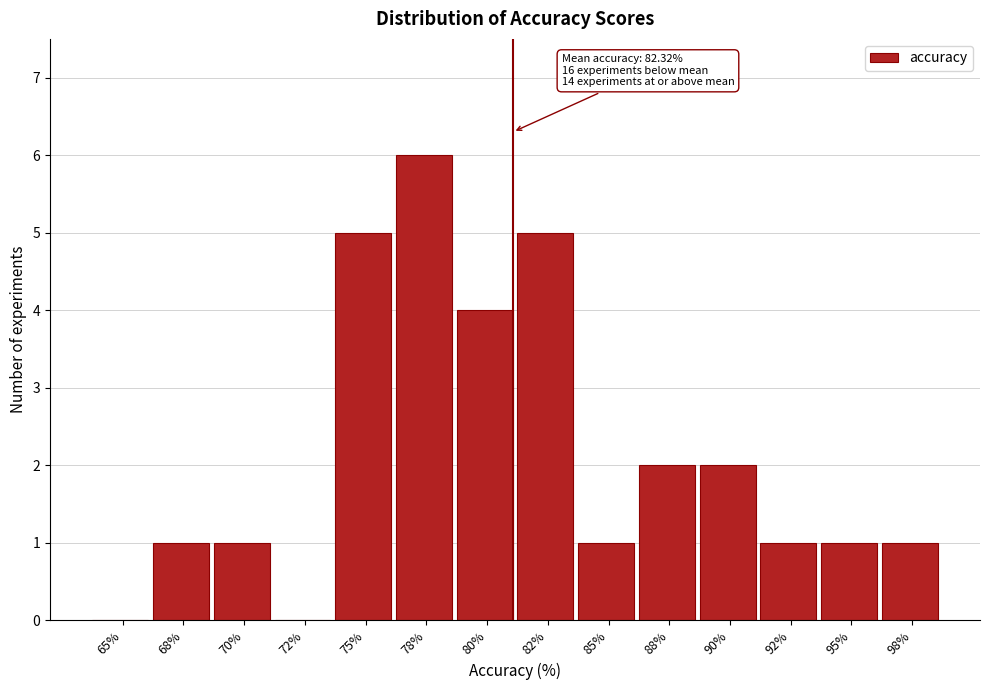

Reading right to left, list all the values displayed in this chart.

98%=1	95%=1	92%=1	90%=2	88%=2	85%=1	82%=5	80%=4	78%=6	75%=5	72%=0	70%=1	68%=1	65%=0